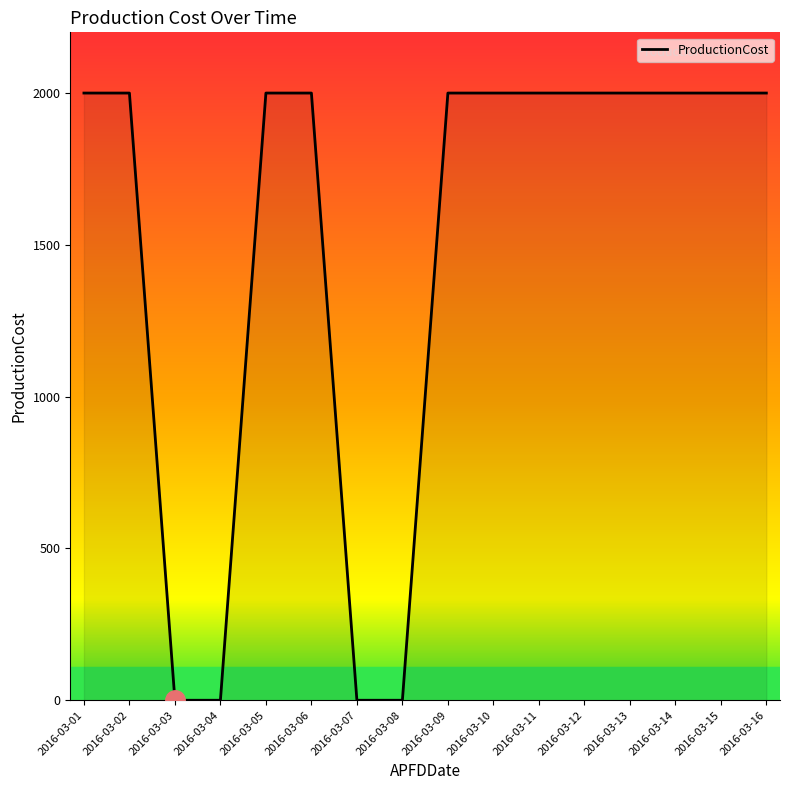

Reading left to right, what are all the values shown in this chart?

2000	2000	0	0	2000	2000	0	0	2000	2000	2000	2000	2000	2000	2000	2000